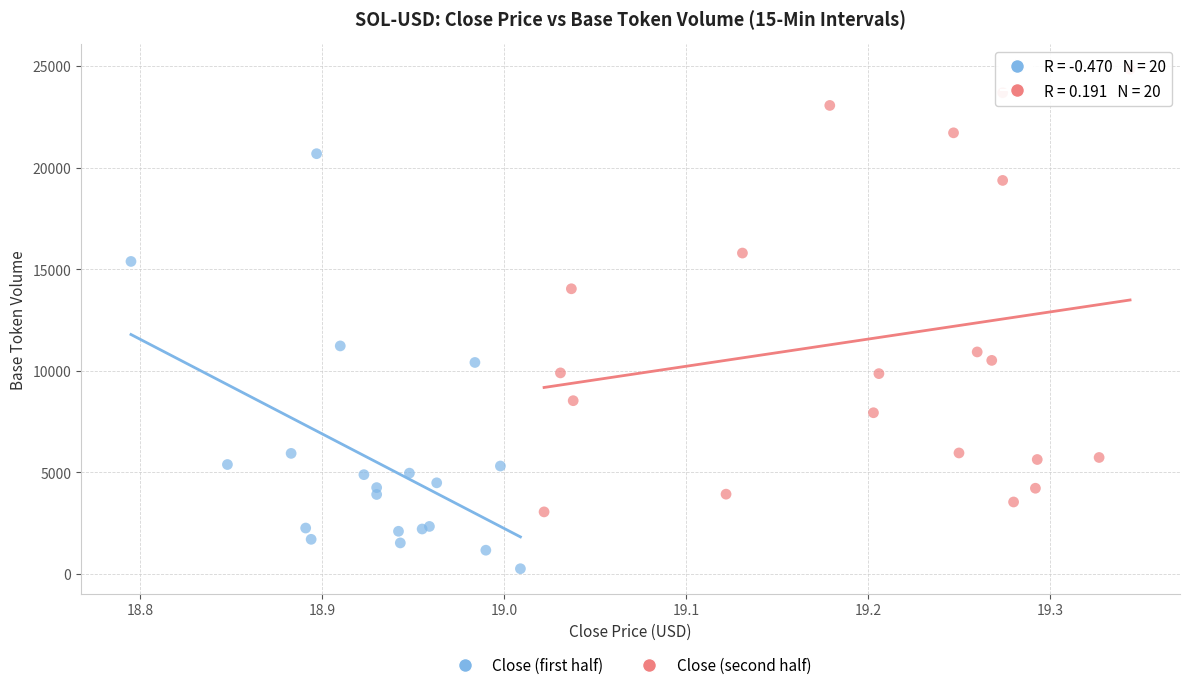

Which series contains the lowest Y value?

Close (first half)